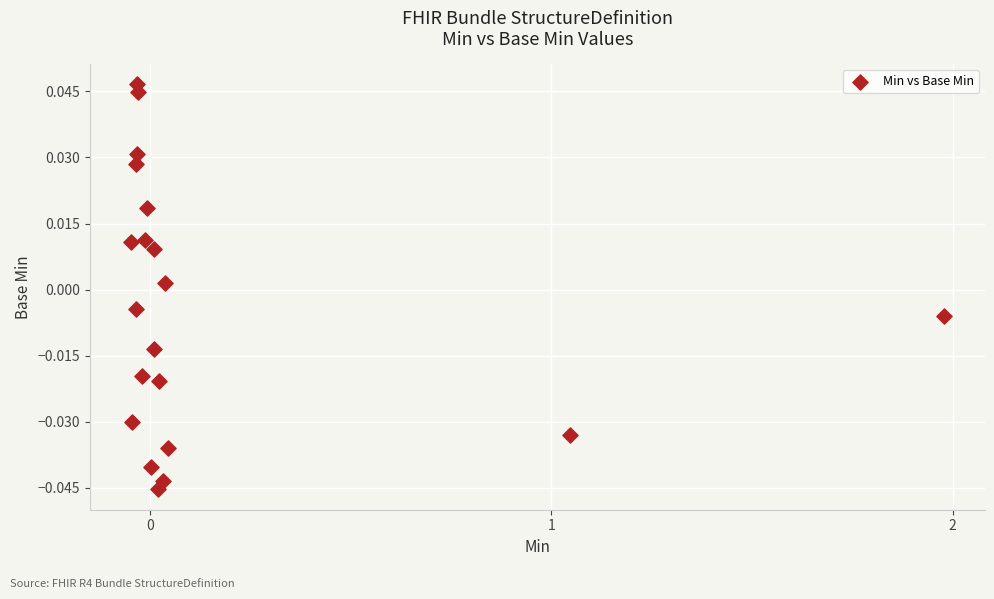

What is the range of X values (max minus min)?

2.0